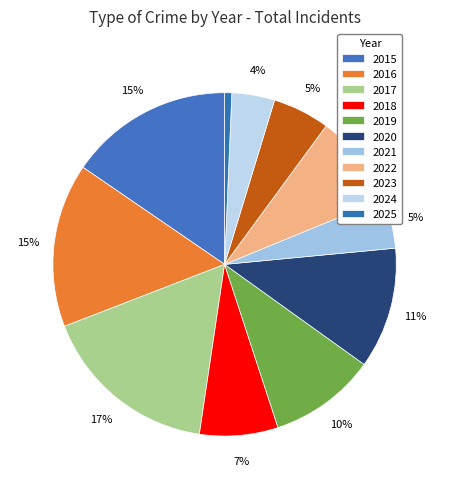

Count the number of slices in the pie.

11